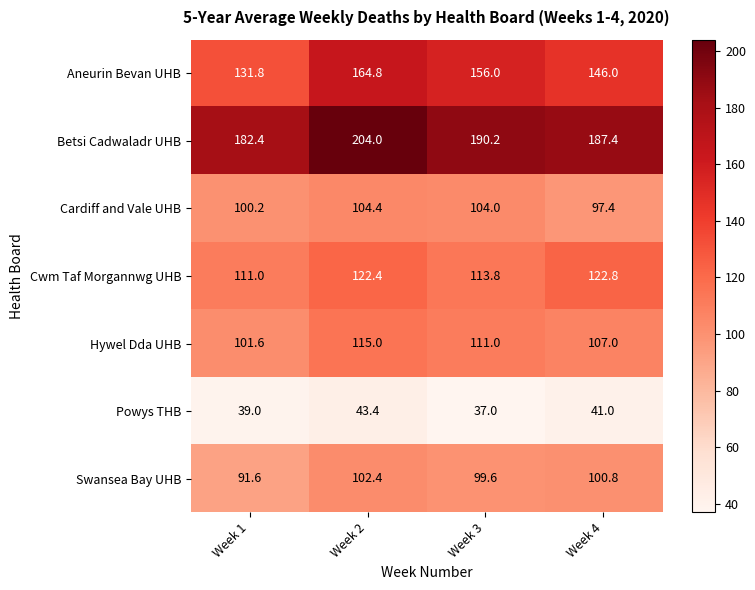

What is the minimum value shown in the chart?

37.0